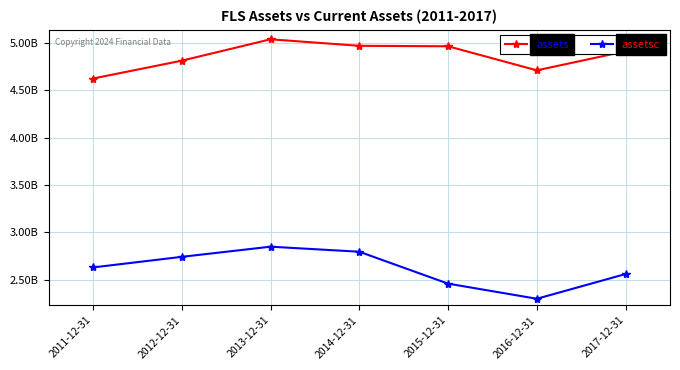

Is the value of assets at 2015-12-31 greater than the value of assetsc at 2014-12-31?

Yes